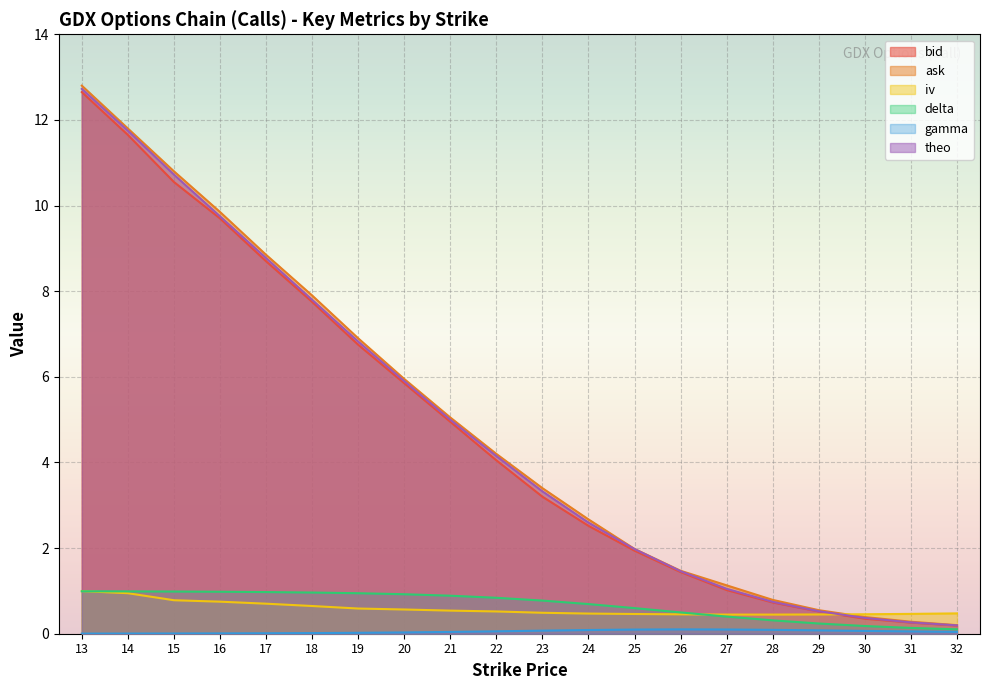

True or false: bid has more than 1 interior local peaks.

False